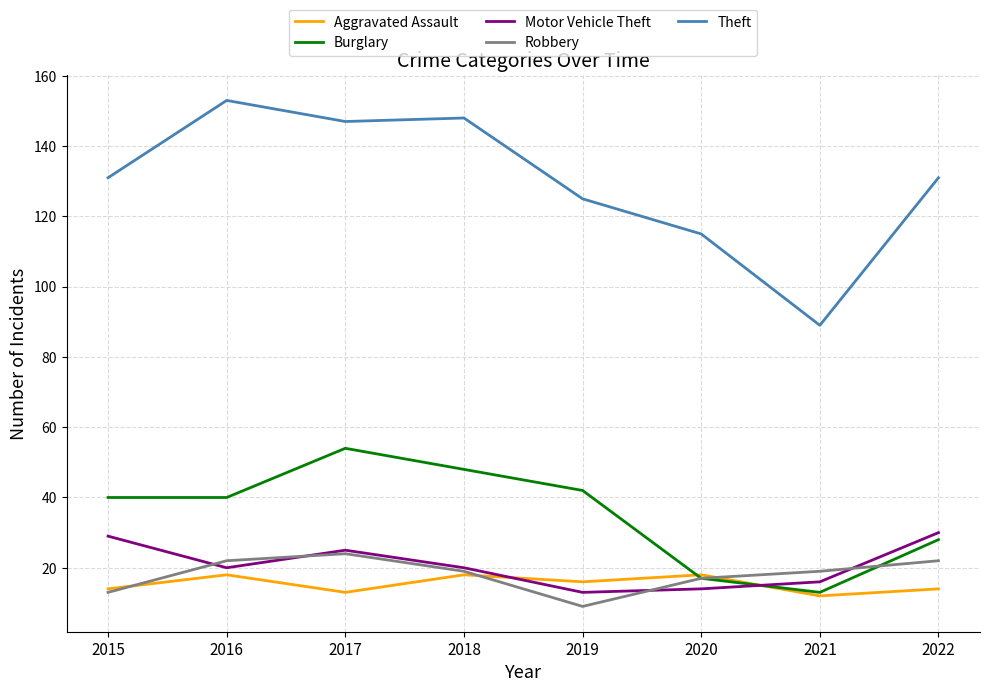

What is the difference between the maximum and minimum values in the Aggravated Assault series?

6